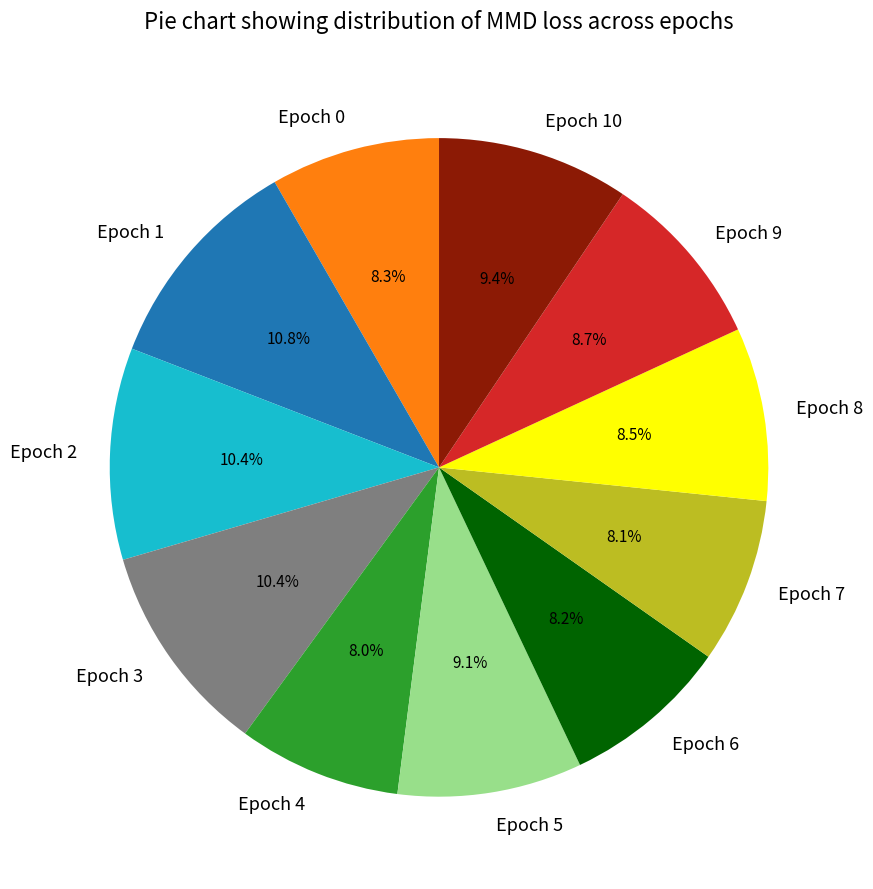

Combined, what portion of the pie is Epoch 2 and Epoch 7?

18.5%